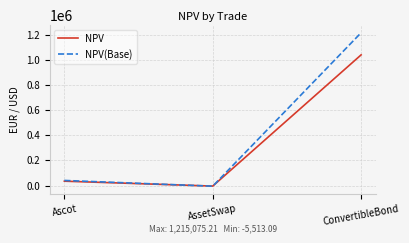

What is the smallest value displayed?

-5513.1